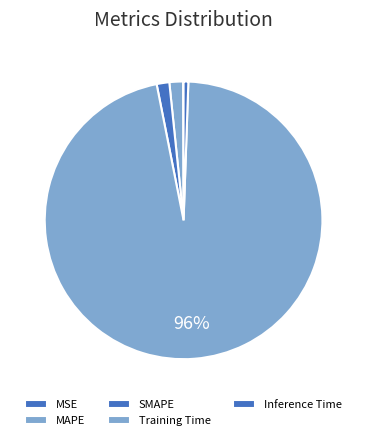

To the nearest percent, what is the difference between the largest and smallest slice percentages?

96%